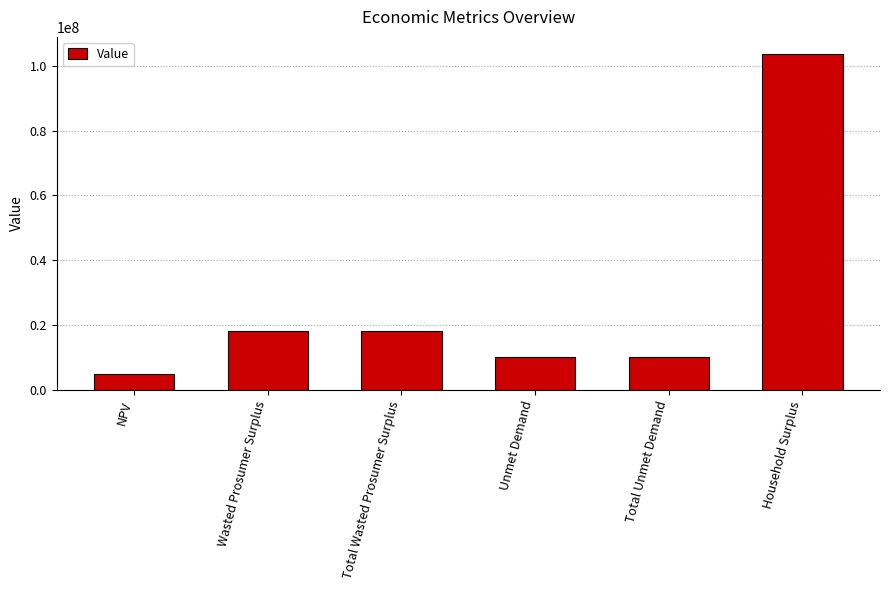

Does the chart contain any negative values?

No